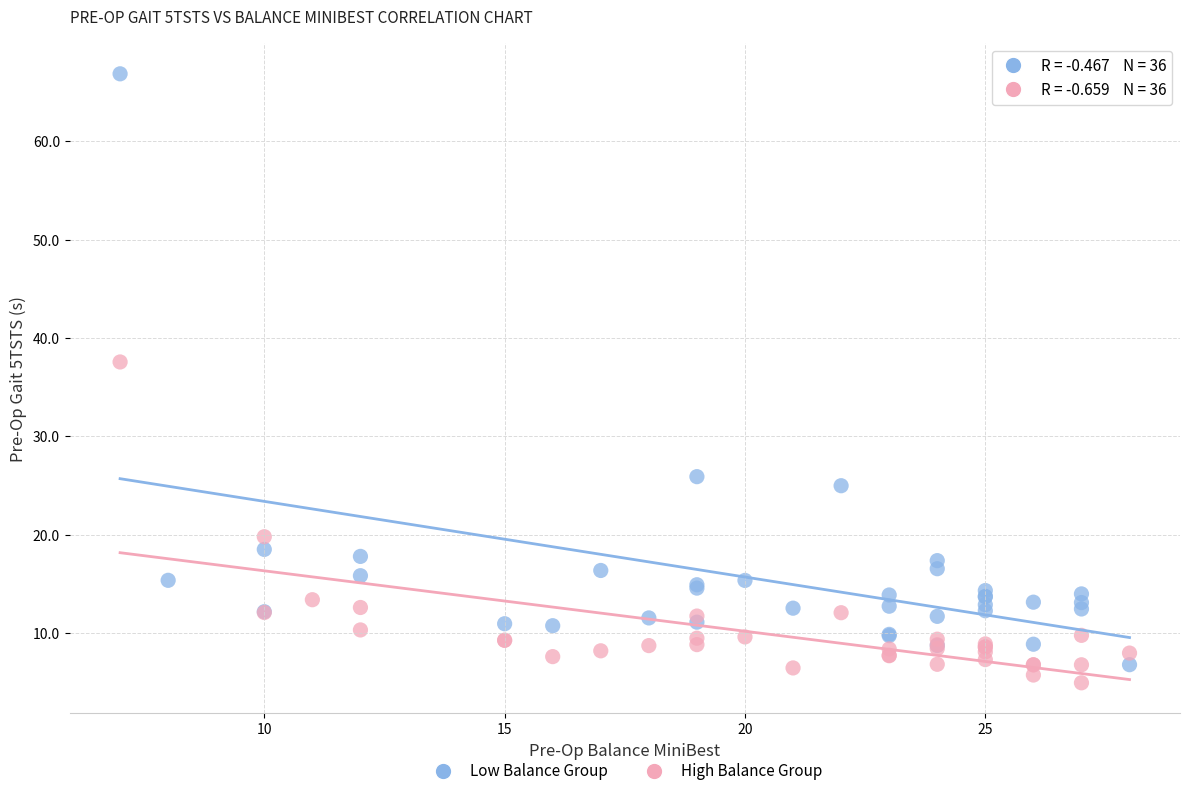

Which series reaches the maximum Y coordinate?

Low Balance Group